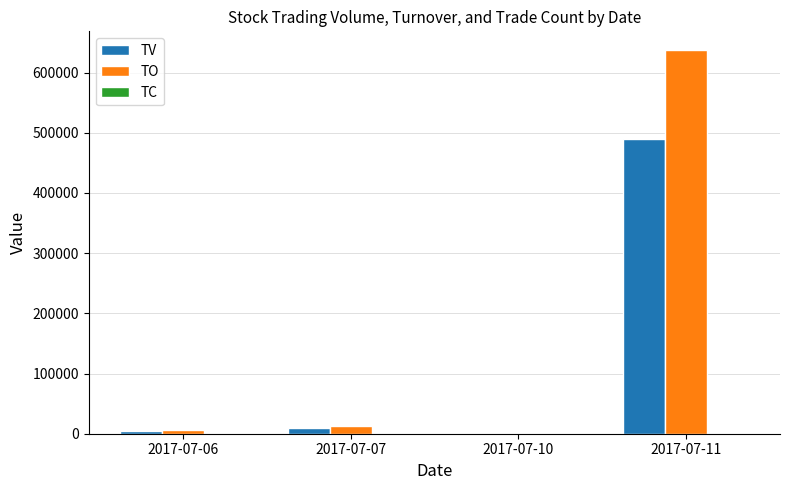

Where is TV nearest to the value 245000?

2017-07-07